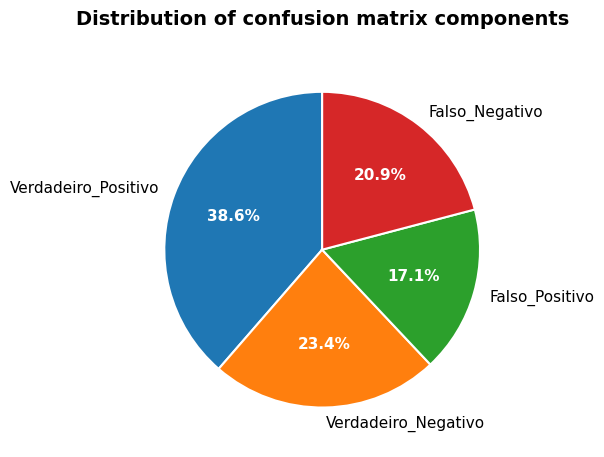

To the nearest percent, what is the average slice percentage?

25%